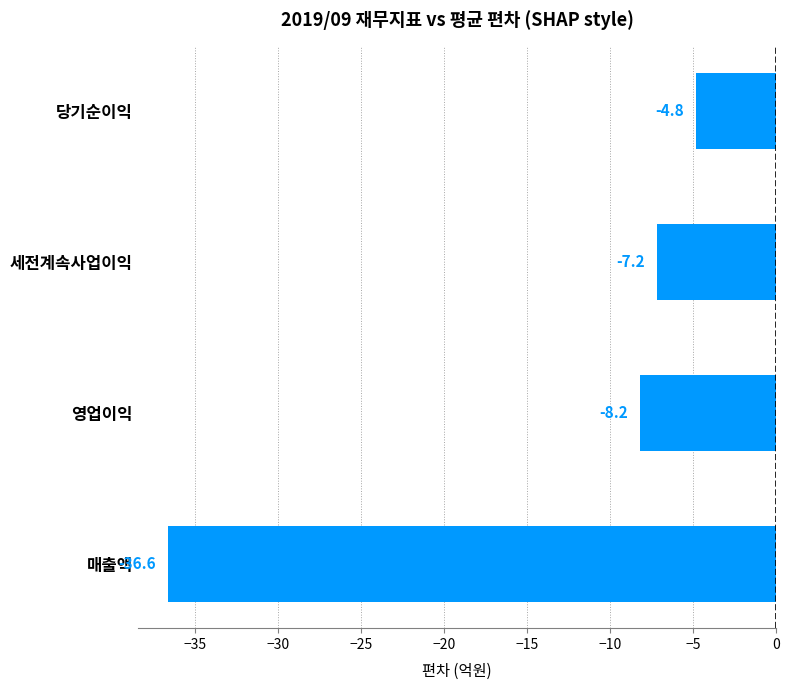

How many bars are there in total?

4